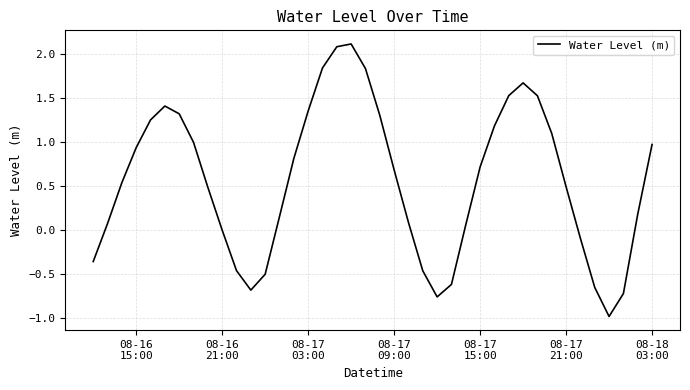

What is the smallest value displayed?

-1.0